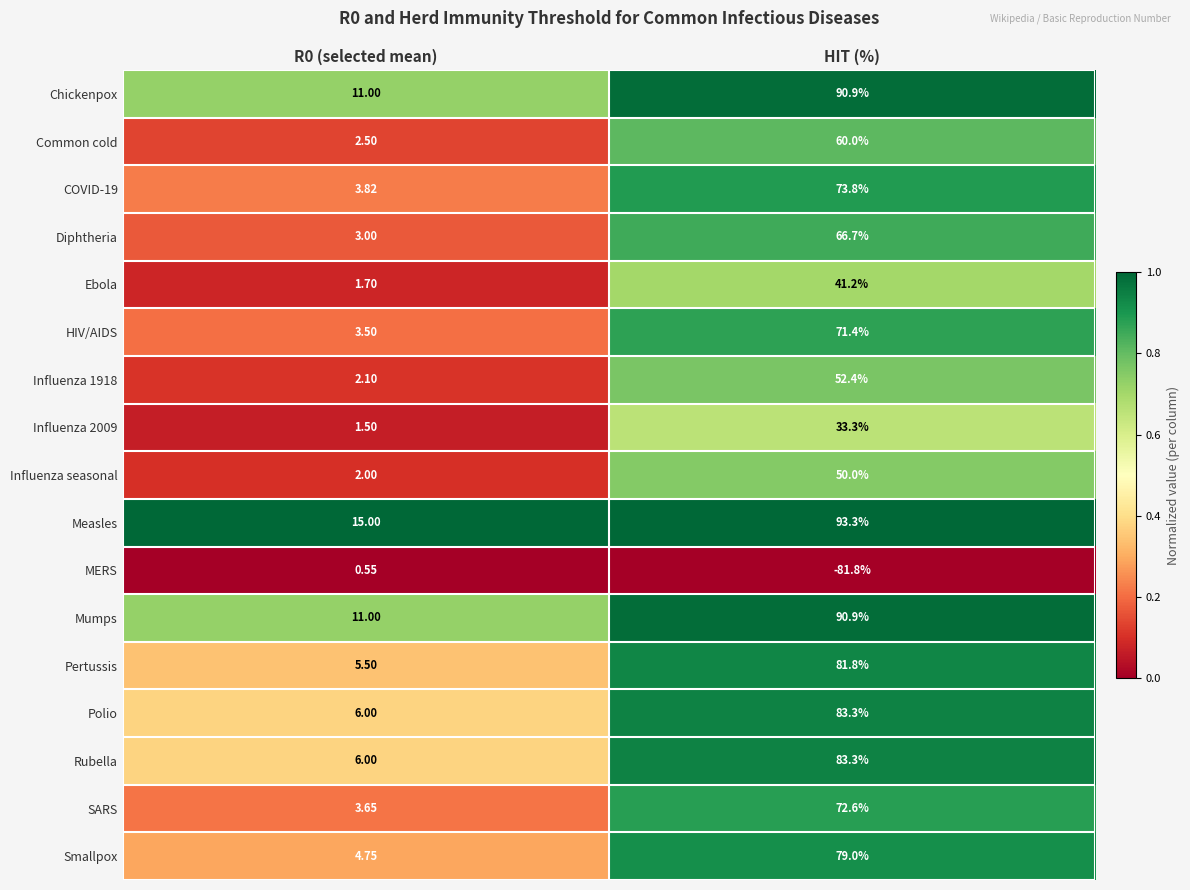

Which category has the lowest value across all series?

HIT (%)